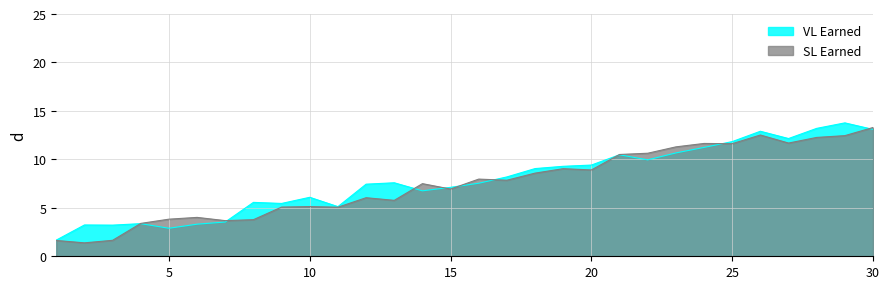

What is the average value of the SL Earned series?

7.5